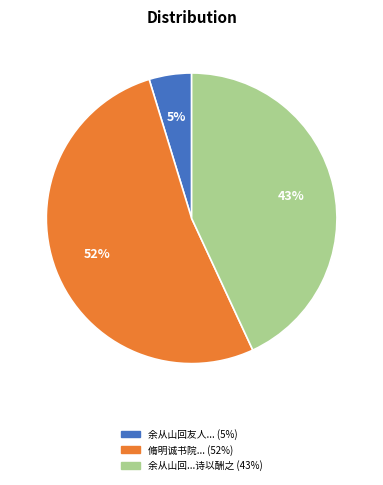

Count the number of slices in the pie.

3